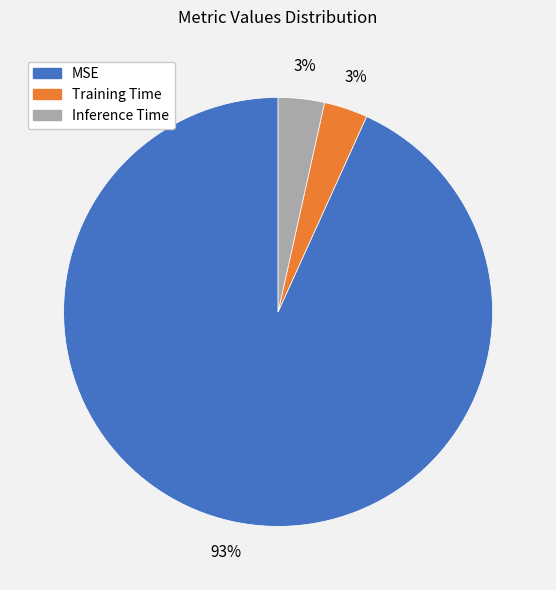

What is the largest slice in the pie chart?

MSE